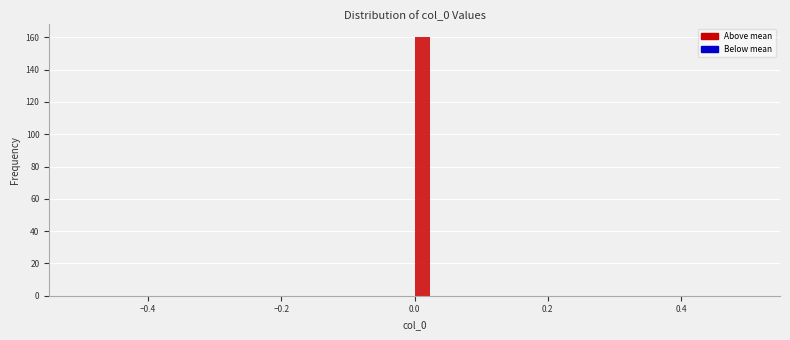

Read against the x-axis, roughly where is the centre of the tallest bar?

0.02